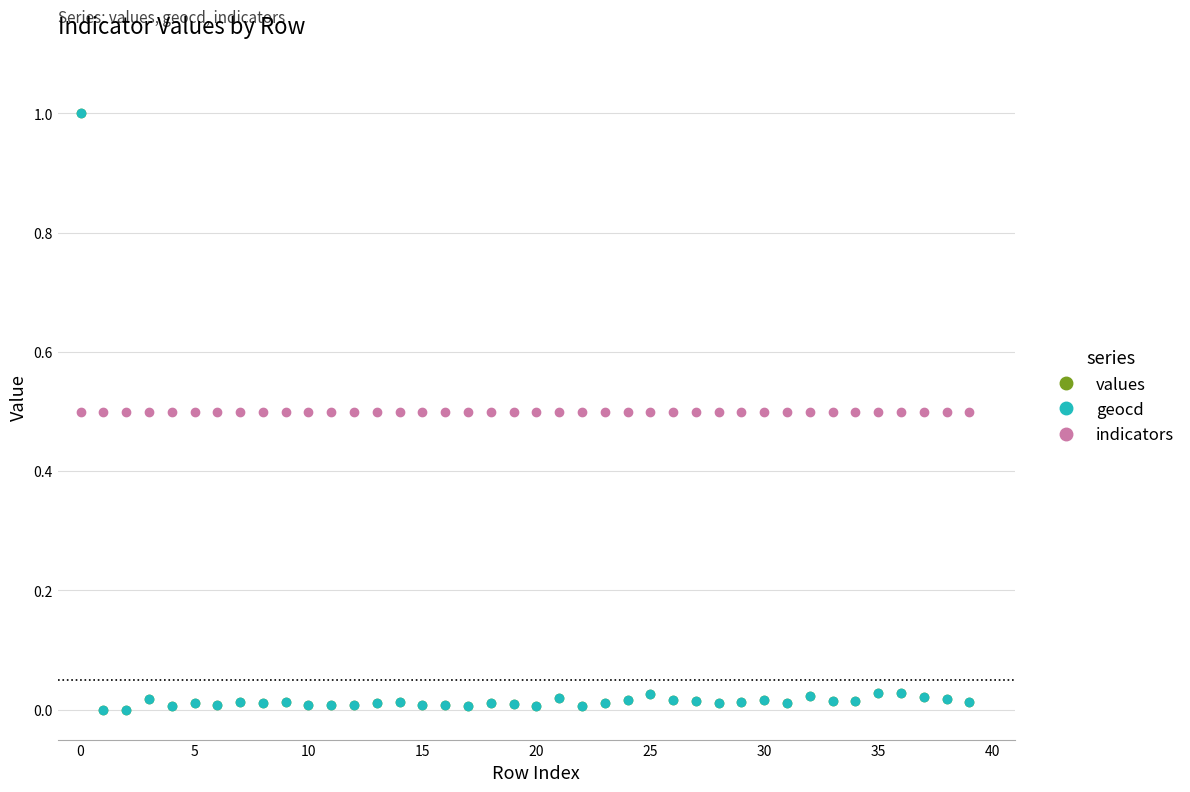

What is the maximum value for indicators?

0.5